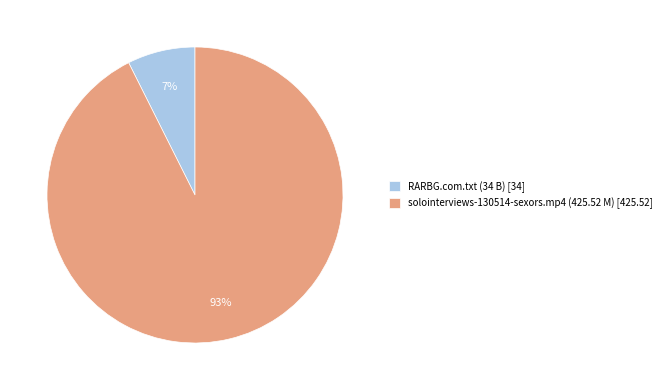

Does RARBG.com.txt (34 B) account for over 50% of the chart?

No